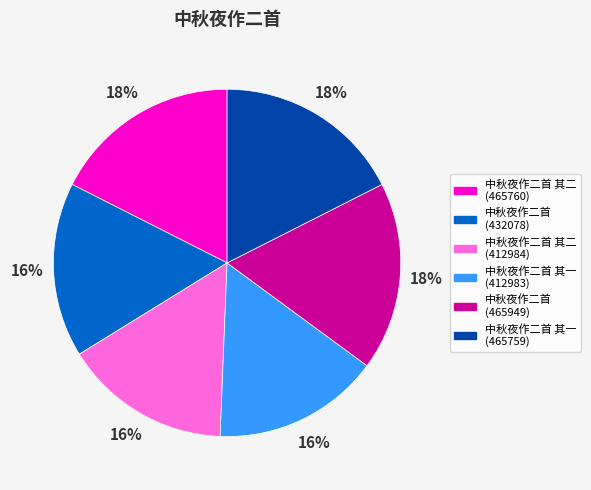

The 中秋夜作二首 其二 (465760) slice represents 18% of the pie. True or false?

True